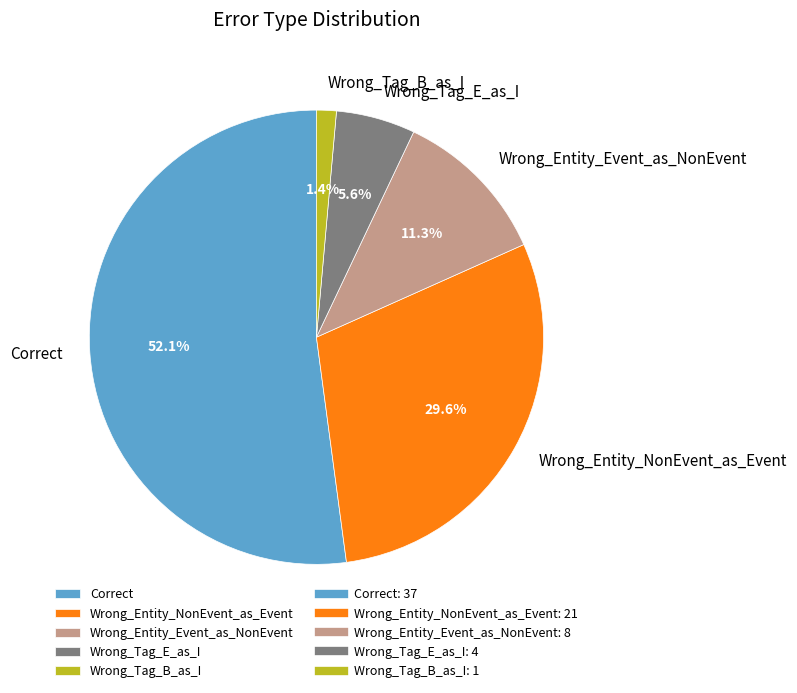

What percentage is the Correct slice, to the nearest percent?

52%